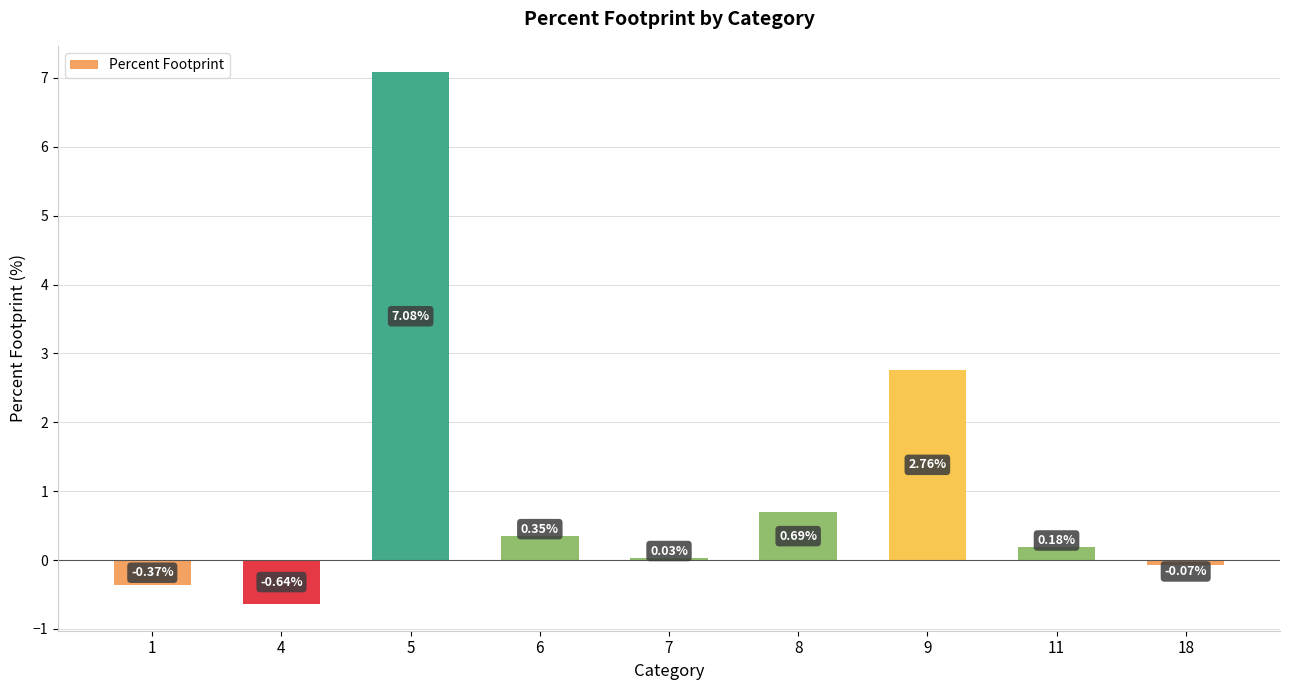

What is the sum of all values?

10.0